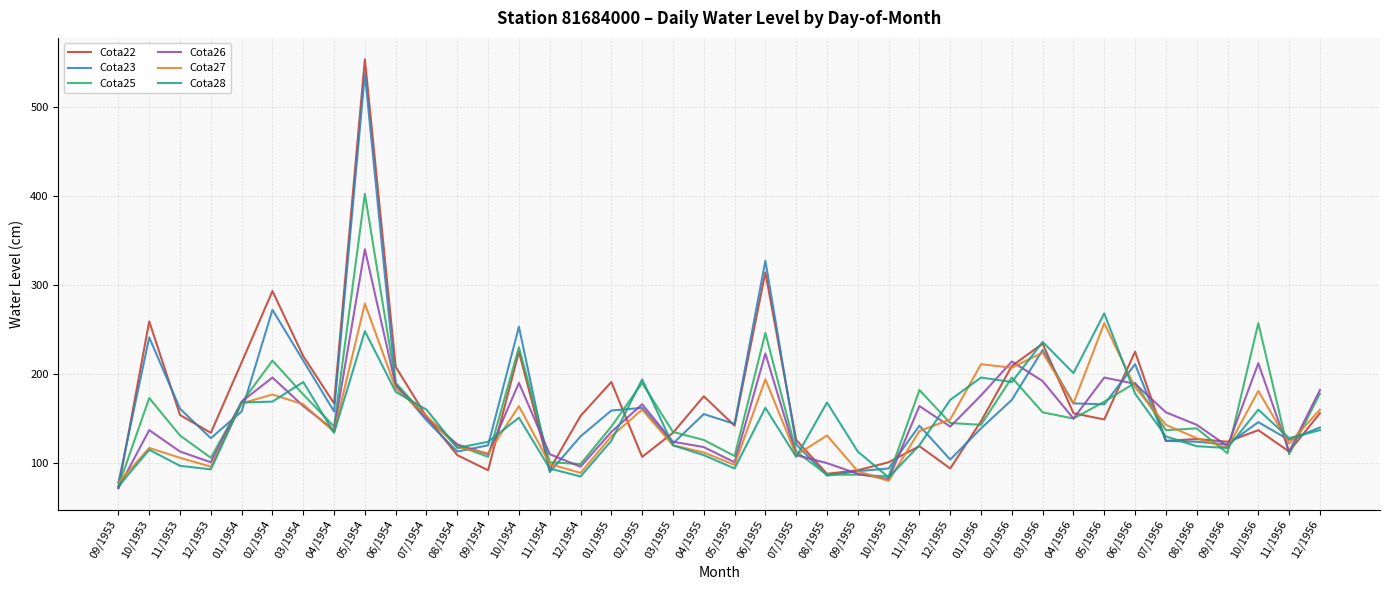

True or false: Cota28 and Cota23 cross at least once.

True